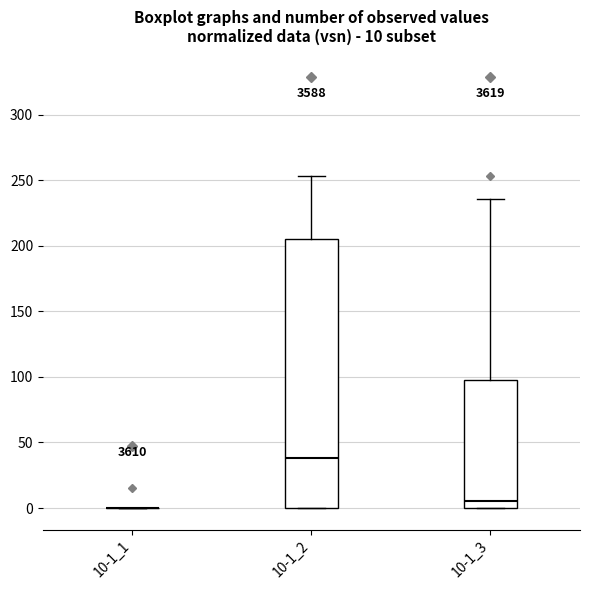

Which box is the tallest, from its lower edge to its upper edge?

10-1_2